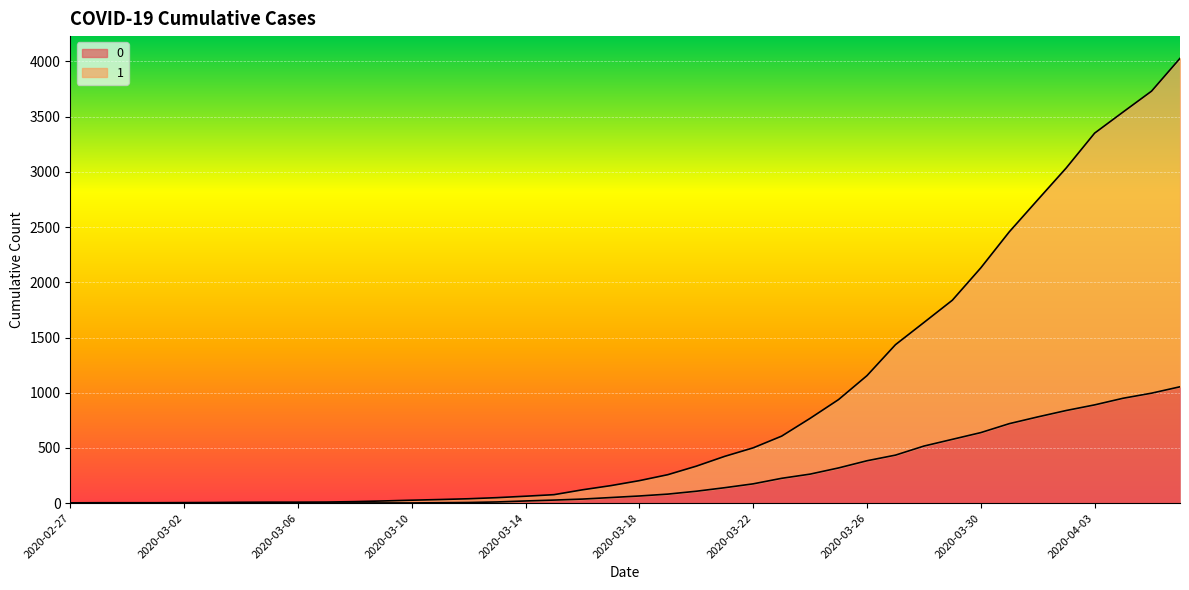

True or false: 0 and 1 intersect in this chart.

False